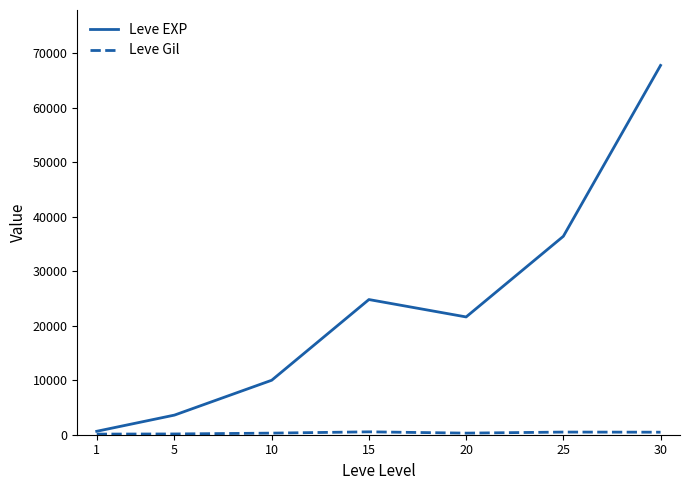

What is the minimum value shown in the chart?

113